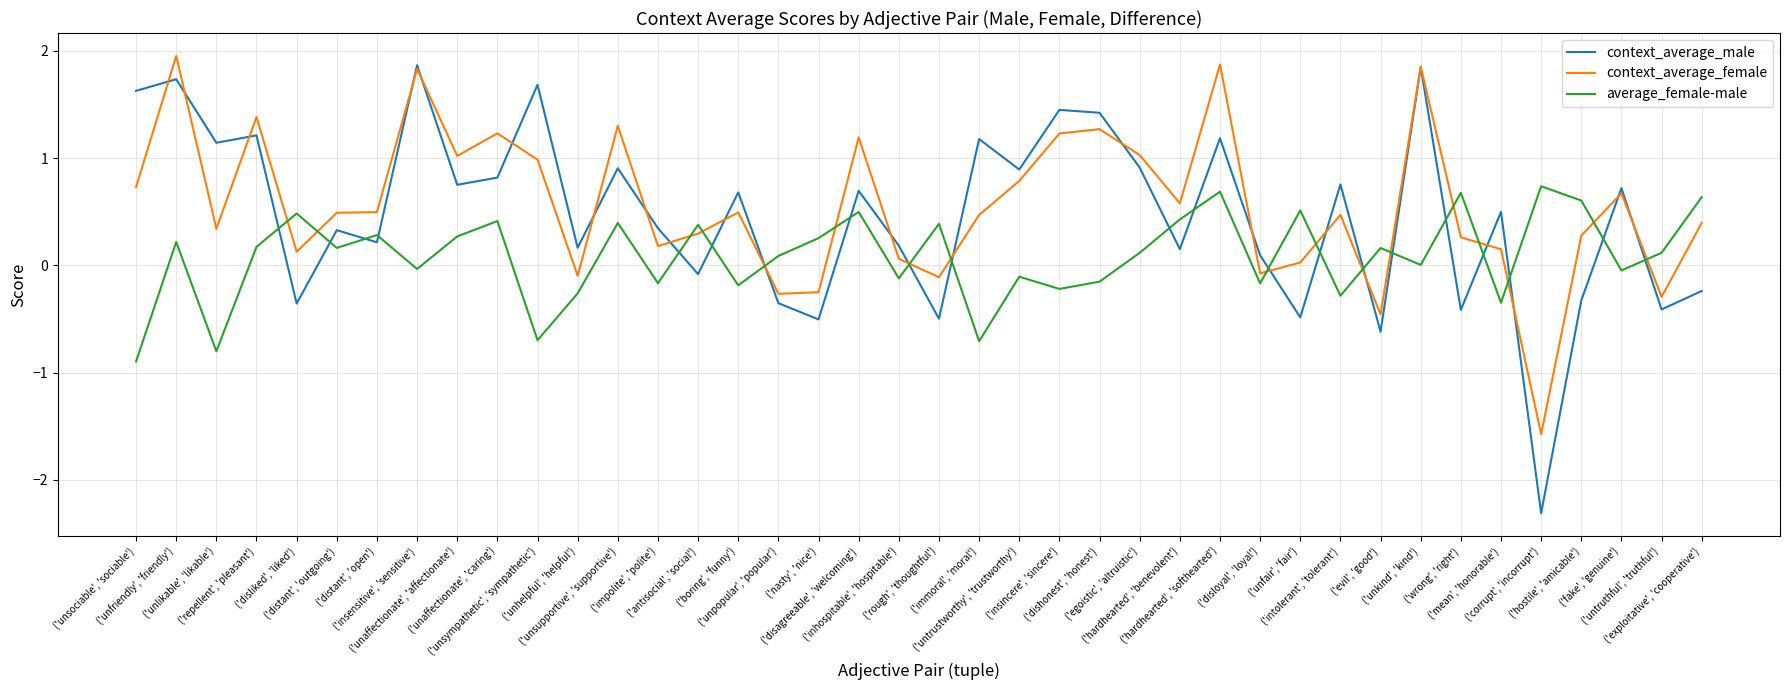

Which series has the widest spread of values?

context_average_male